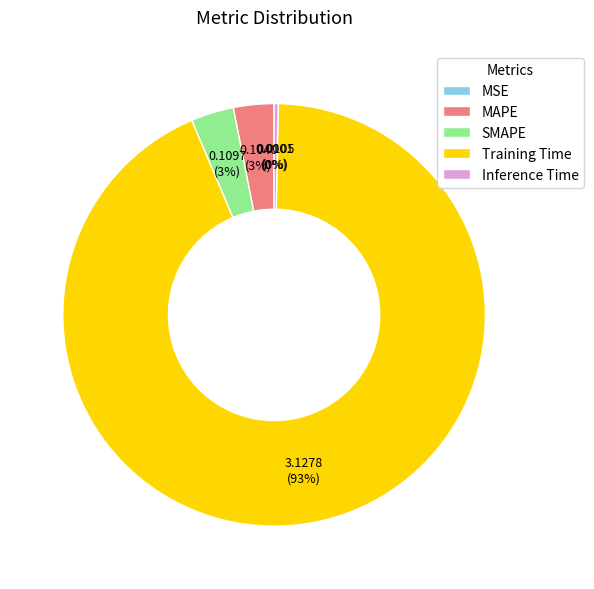

The Training Time slice represents 99% of the pie. True or false?

False